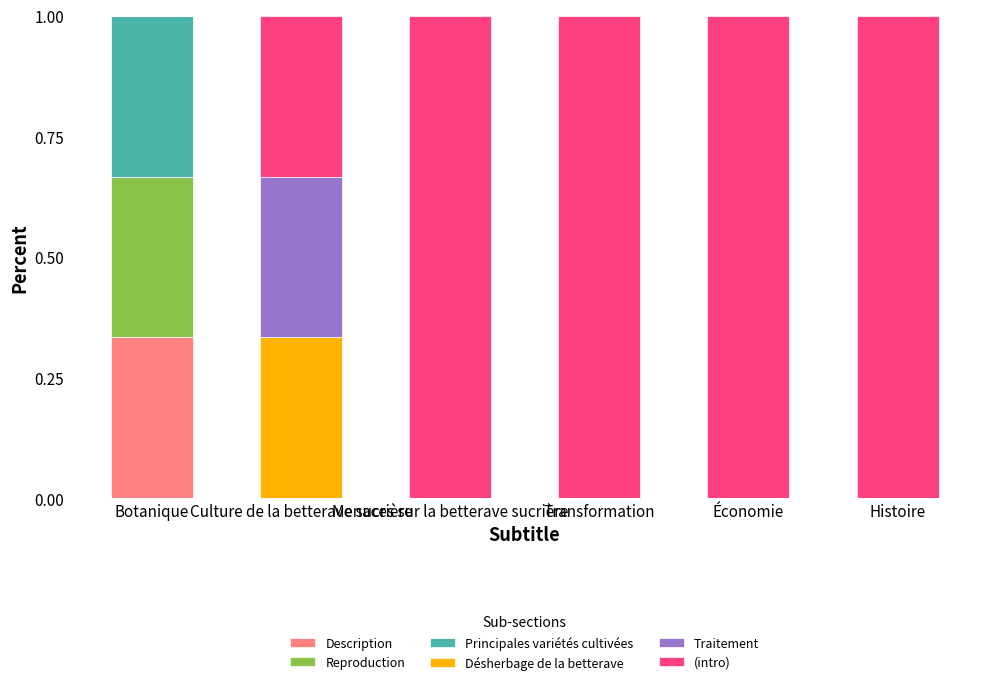

At which label is Principales variétés cultivées closest to 0?

Culture de la betterave sucrière